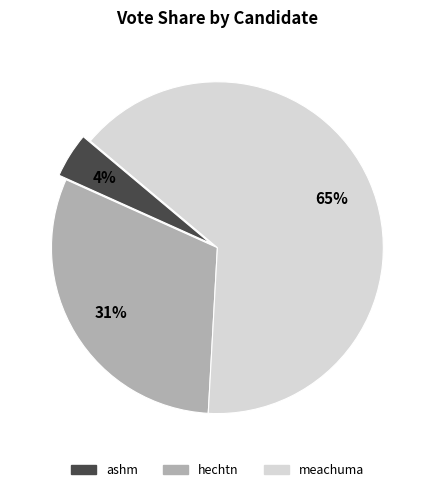

To the nearest percent, what is the combined percentage of hechtn and ashm?

35%